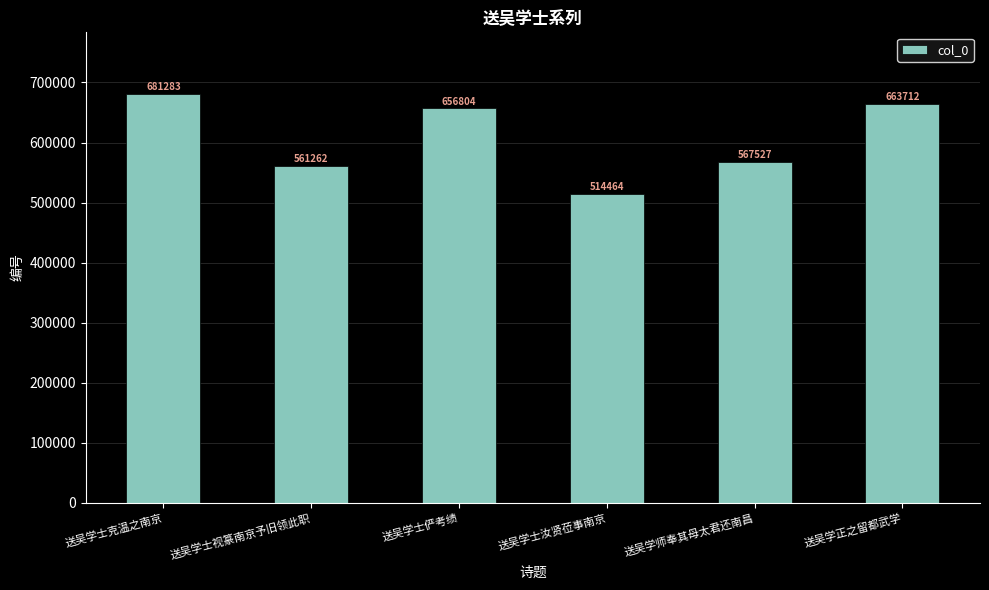

Reading left to right, transcribe all the data shown in this chart.

681283	561262	656804	514464	567527	663712